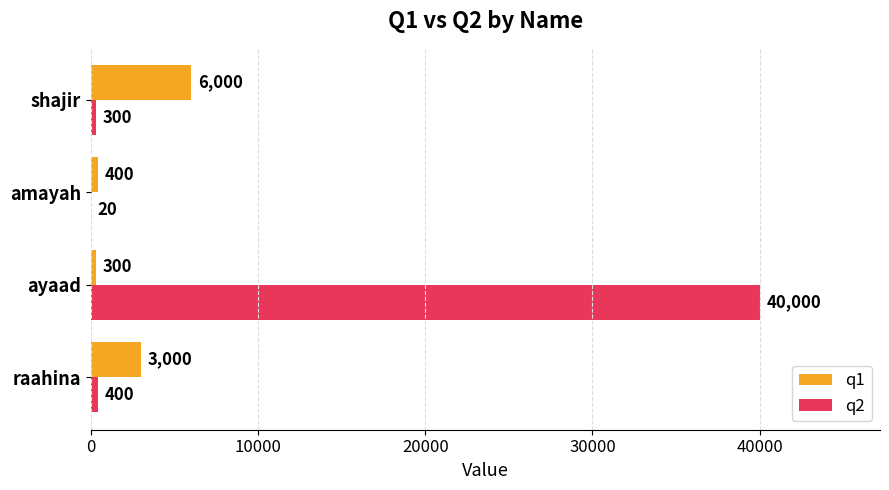

Is it true that q2 equals 300 at shajir?

True